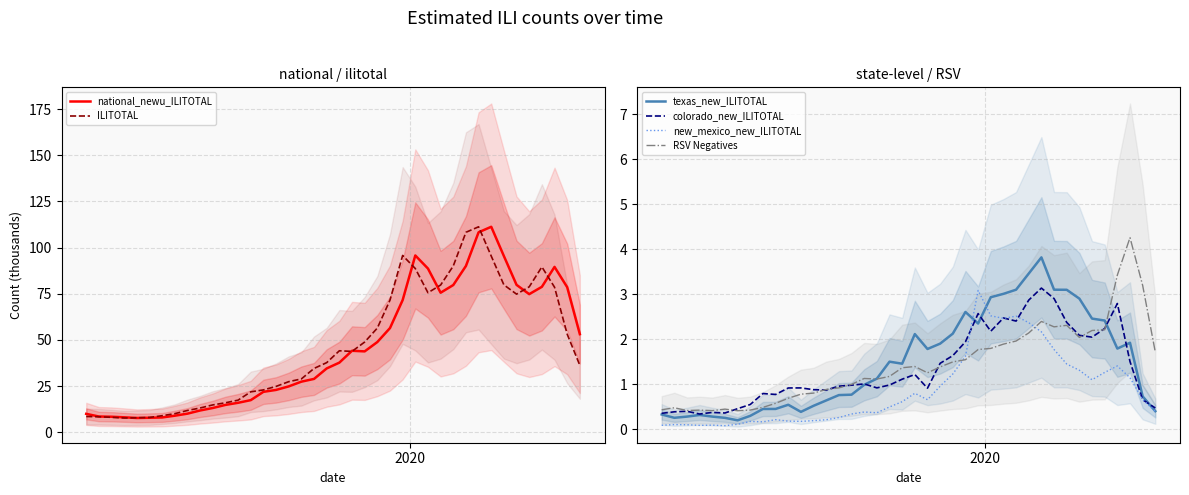

What is the greatest value displayed?

111.3